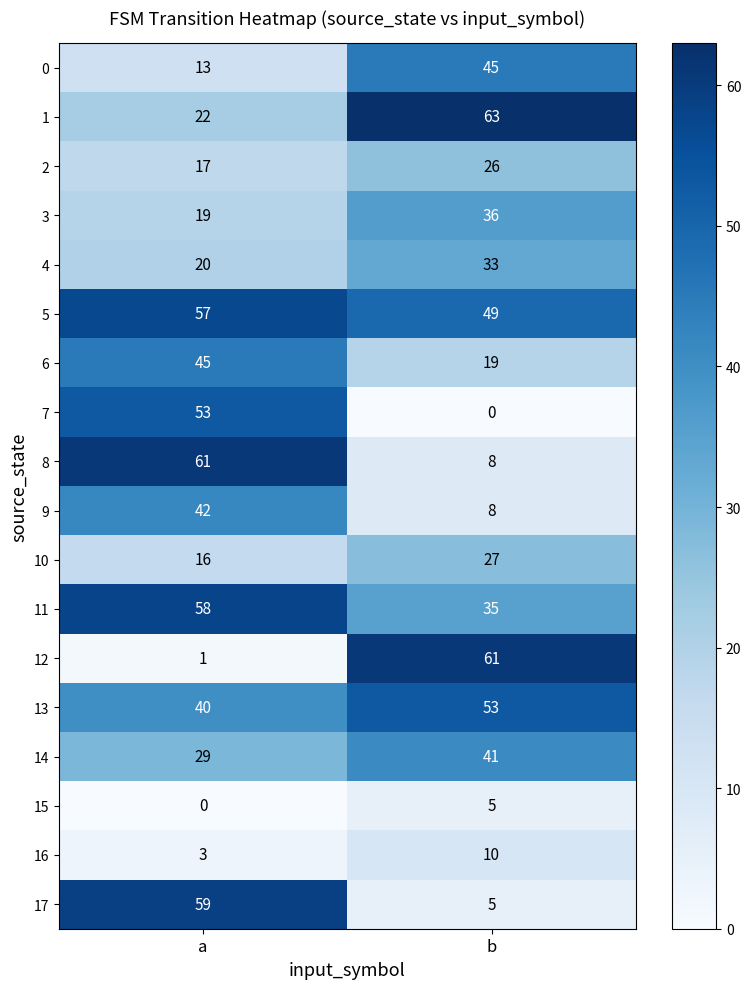

What value does the 11 series have at b?

35